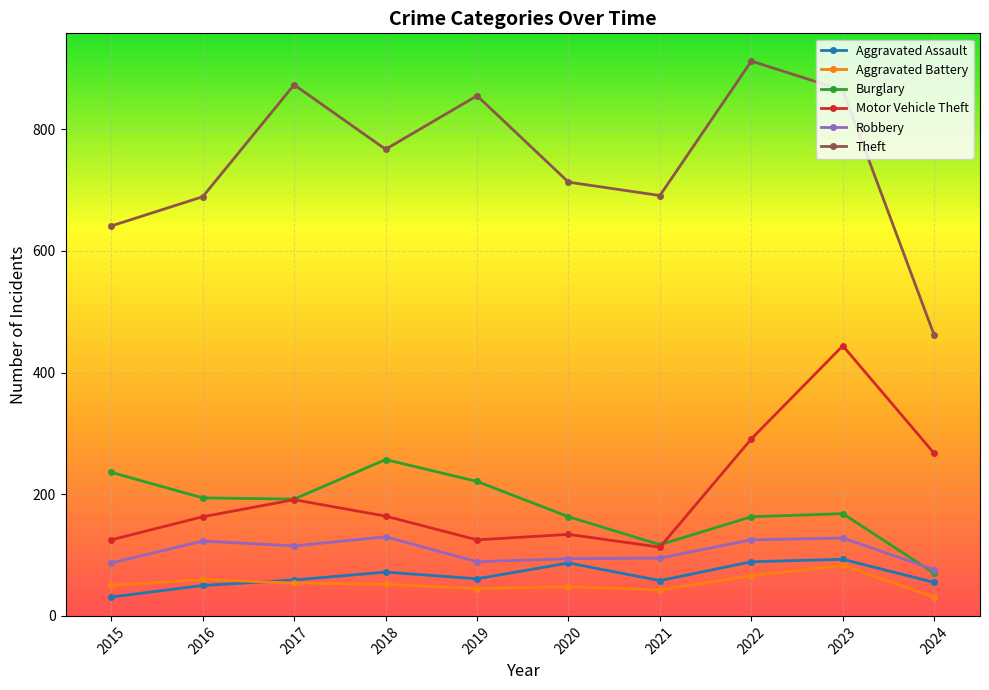

At which category does Theft reach its first local peak?

2017